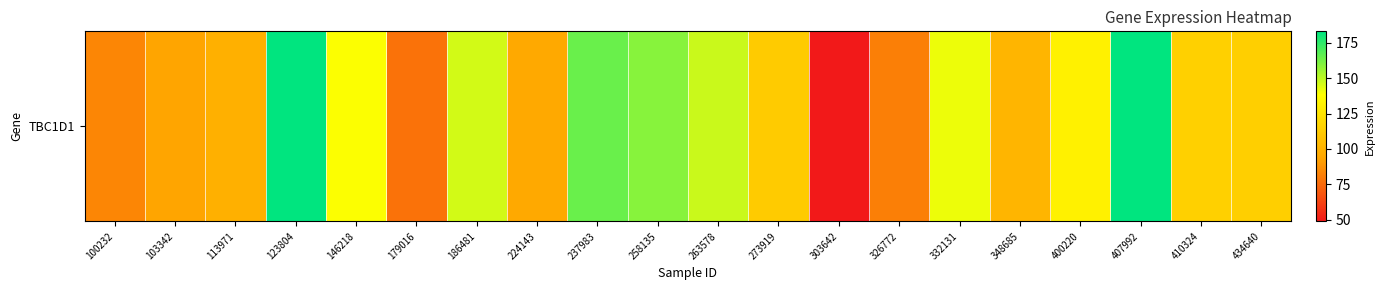

Reading left to right, what are all the values shown in this chart?

100232=83.6	103342=93.8	113971=98.9	123804=183.0	146218=138.5	179016=77.7	186481=145.9	224143=95.6	237983=164.5	258135=159.2	263578=147.8	273919=112.4	303642=49.0	326772=81.5	332131=141.2	348685=101.8	400220=131.7	407992=182.8	410324=115.3	434640=114.6